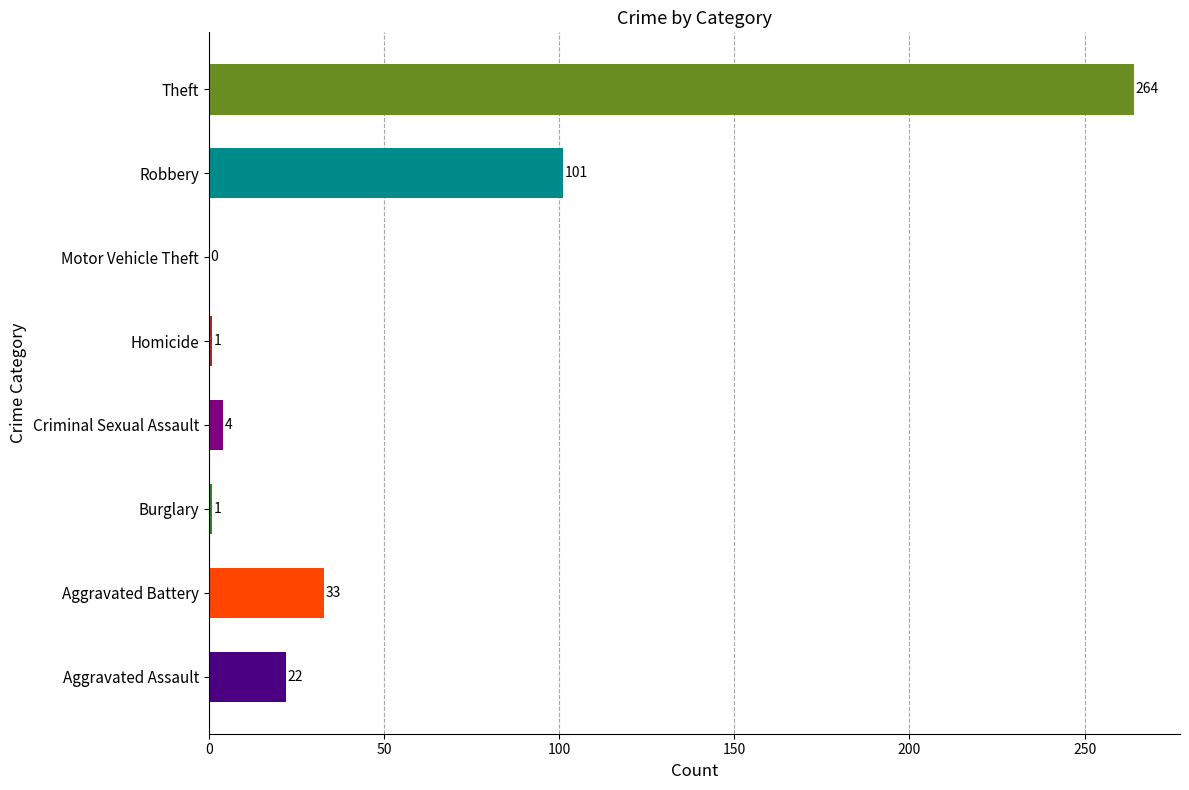

Between Criminal Sexual Assault and Homicide, which is larger?

Criminal Sexual Assault